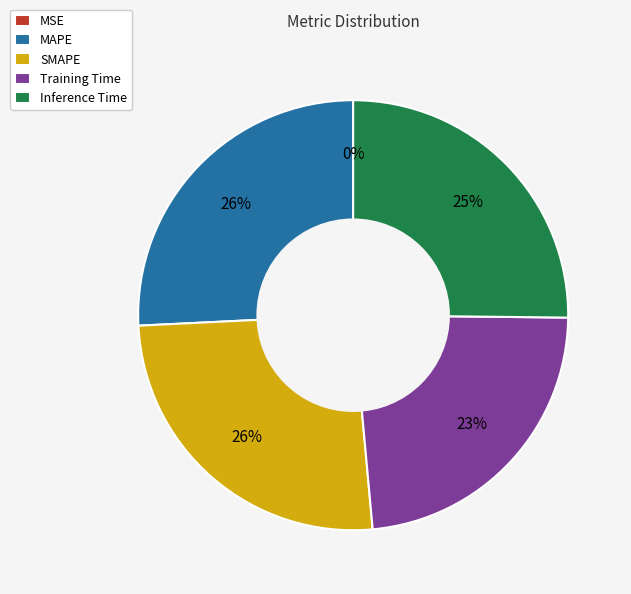

To the nearest percent, what is the combined percentage of Inference Time and SMAPE?

51%